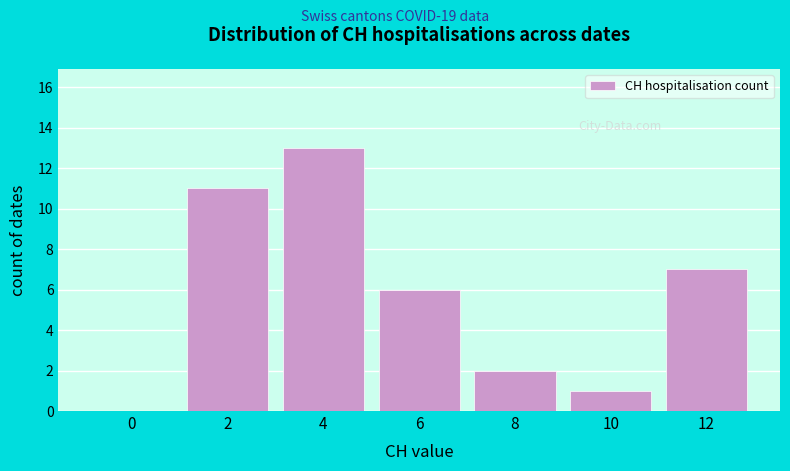

Reading right to left, extract all data points from this chart.

12=7	10=1	8=2	6=6	4=13	2=11	0=0